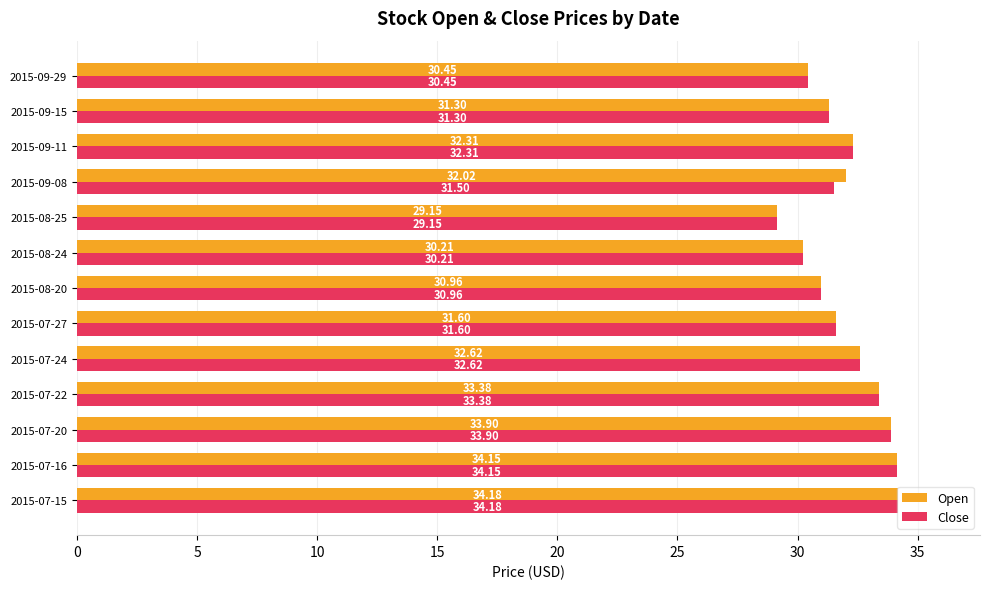

What is the difference between the maximum and second lowest values in the Close series?

4.0